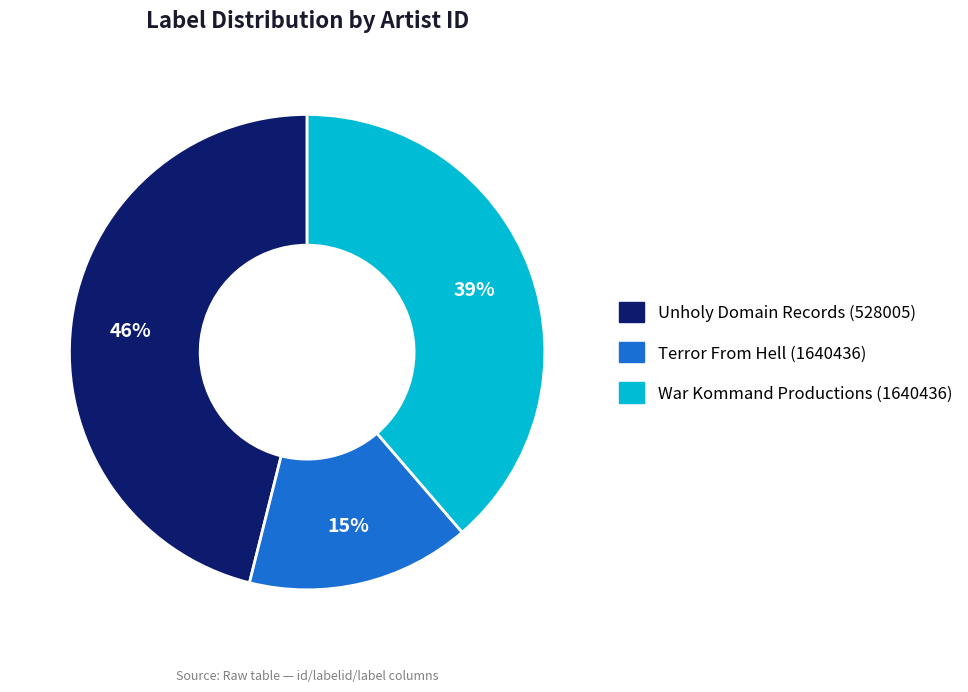

Combined, do War Kommand Productions (1640436) and Terror From Hell (1640436) account for over 50%?

Yes